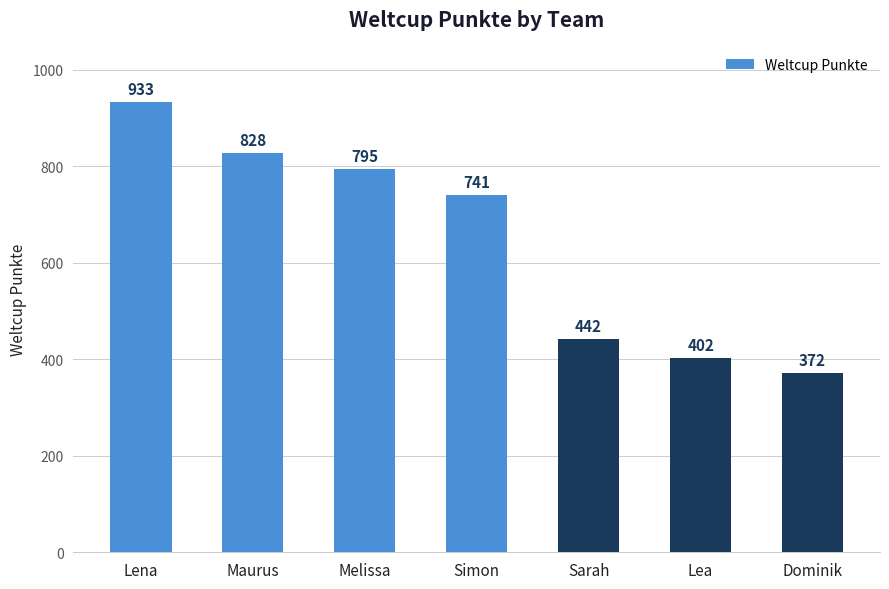

Is it true that the value at Simon is 253?

False